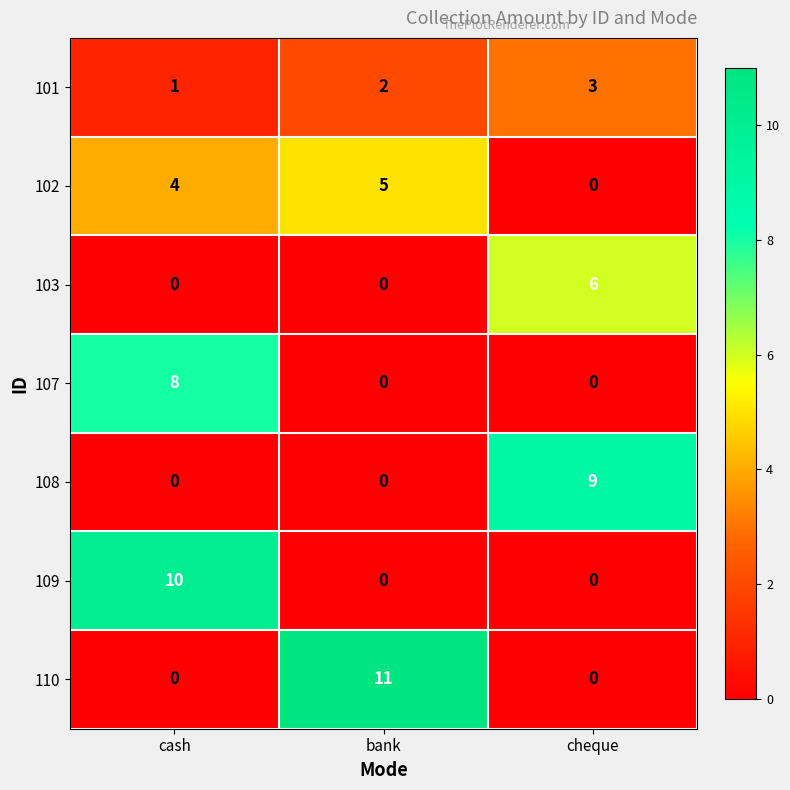

The value of 109 at cheque is 0. True or false?

True